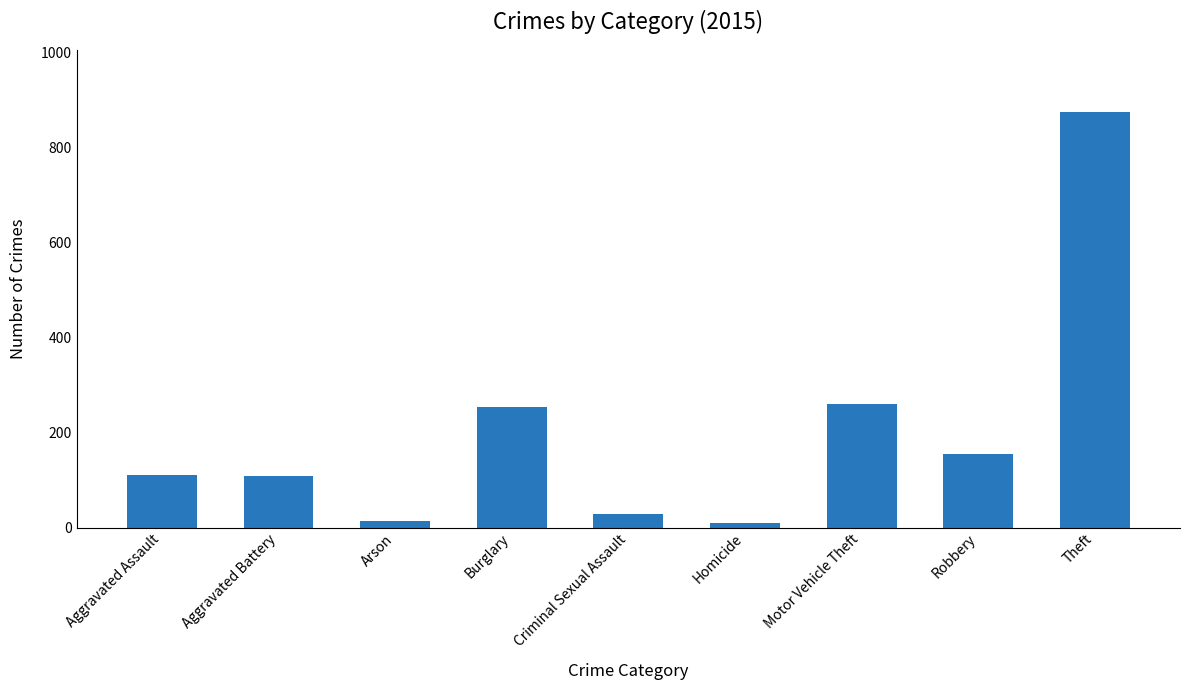

Between Homicide and Burglary, which is larger?

Burglary